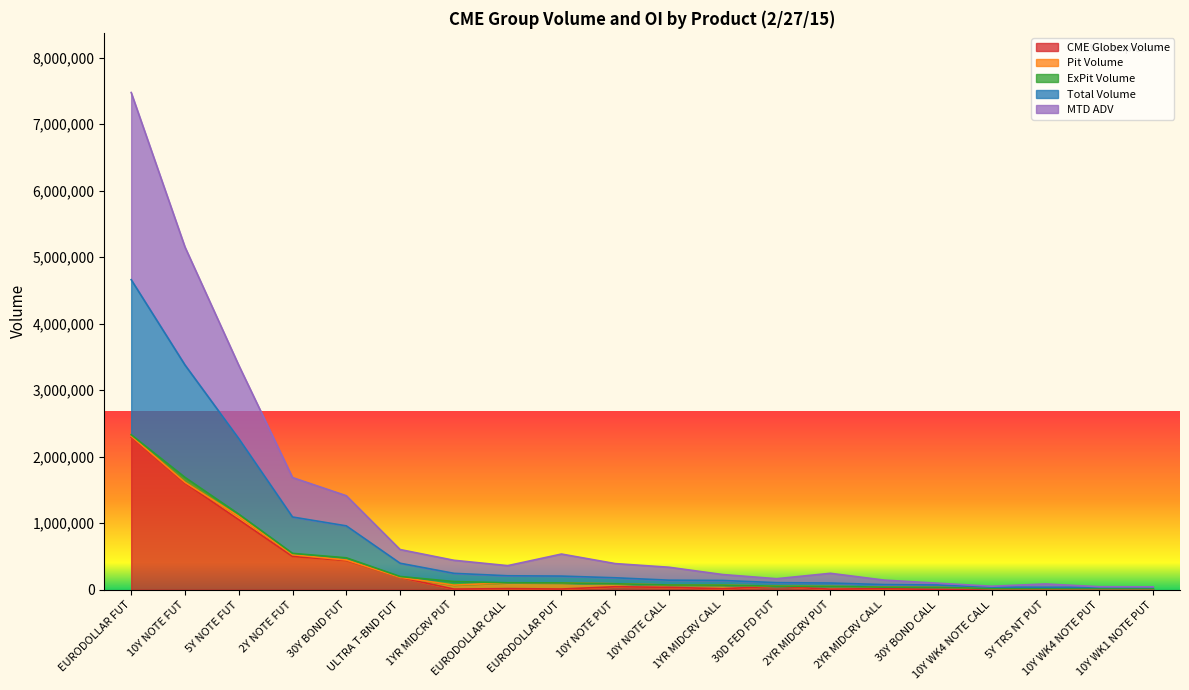

What is the maximum value for CME Globex Volume?

2295209.0